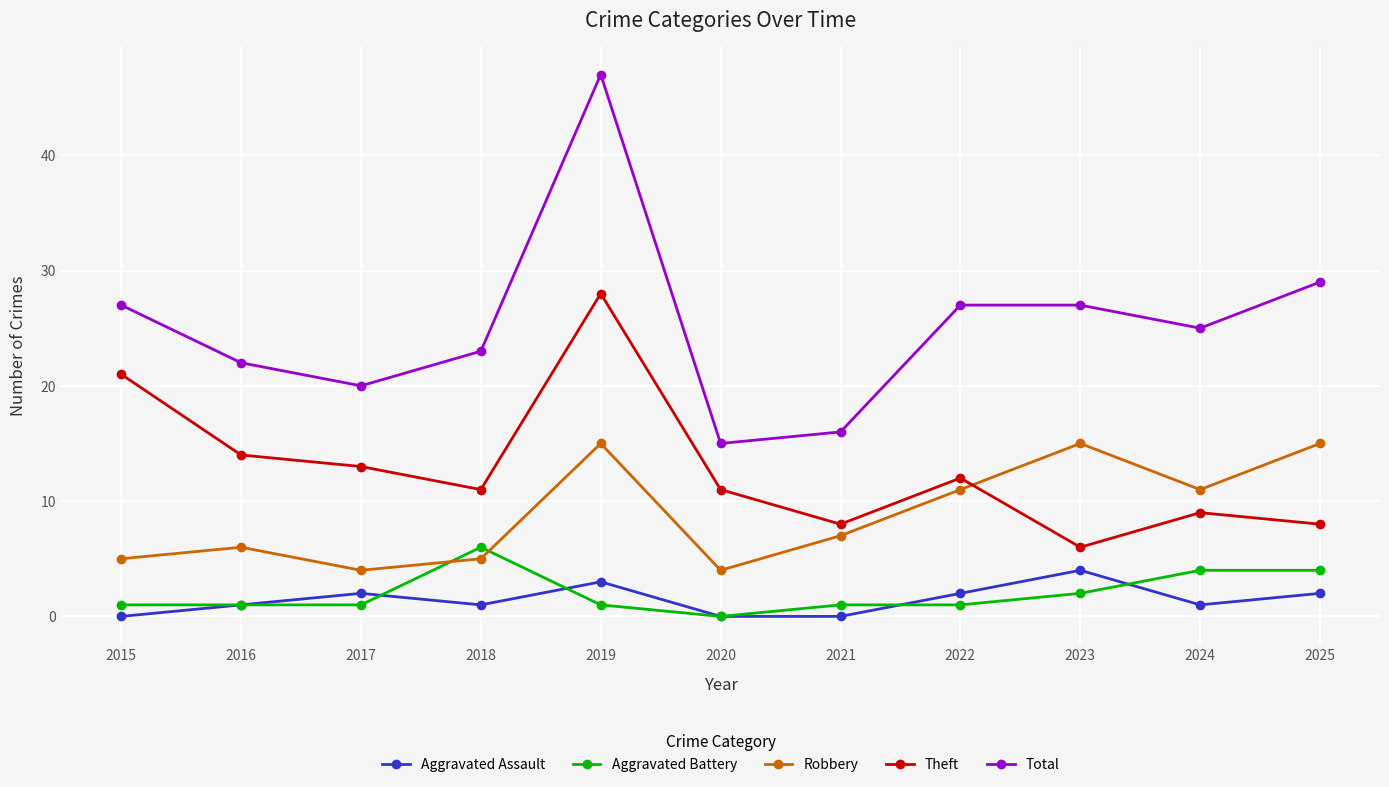

At 2021, list the series in order from largest to smallest.

Total, Theft, Robbery, Aggravated Battery, Aggravated Assault